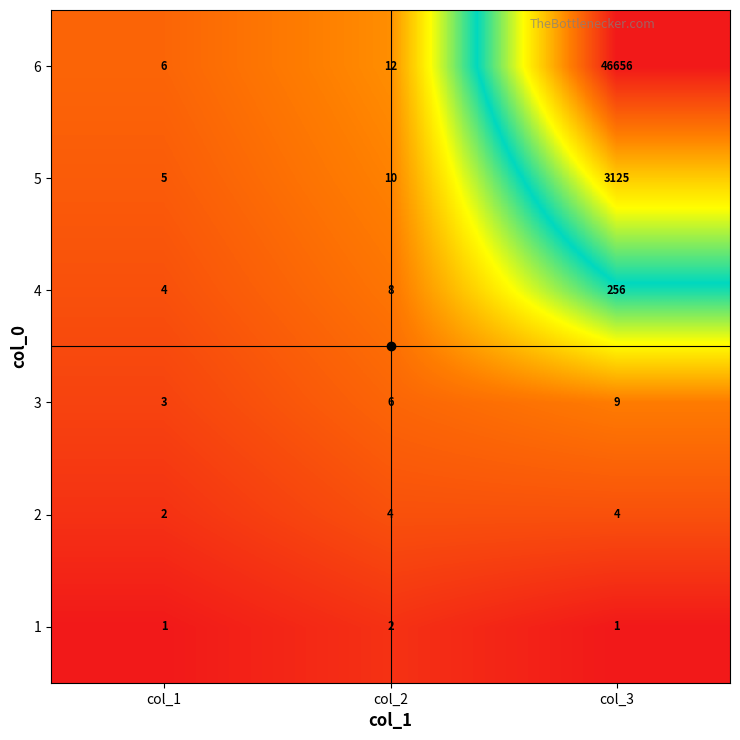

What is the lowest value of the 4 series?

4